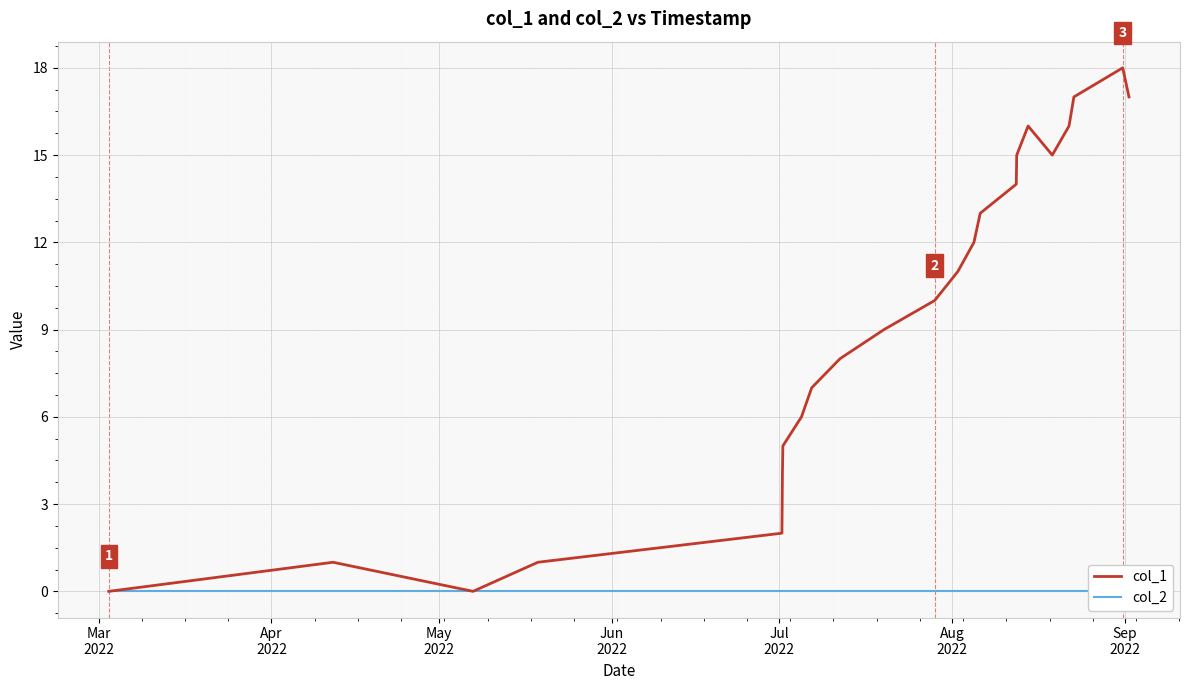

Count the number of categories in the chart.

23